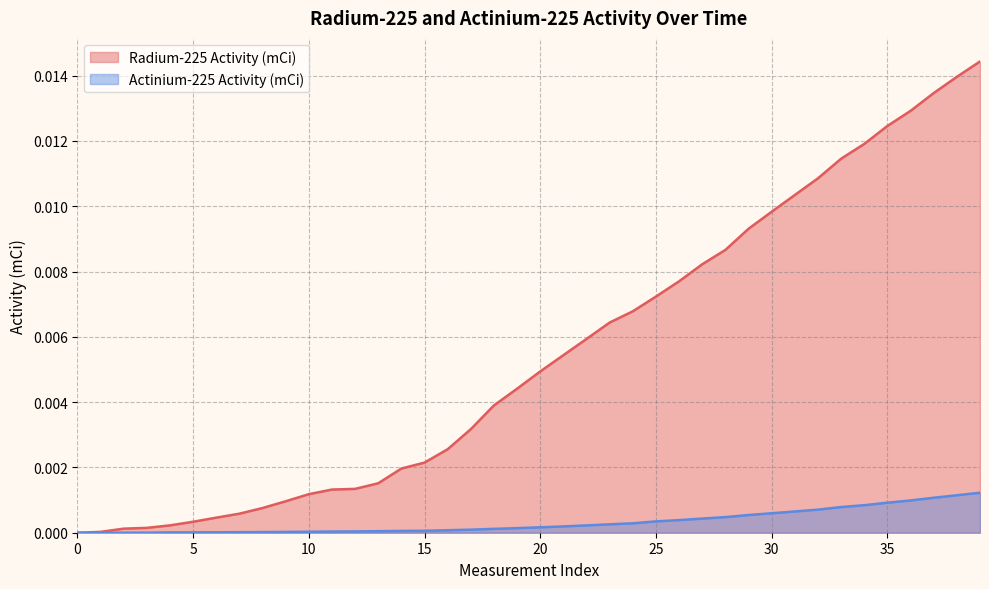

Count the number of categories in the chart.

40